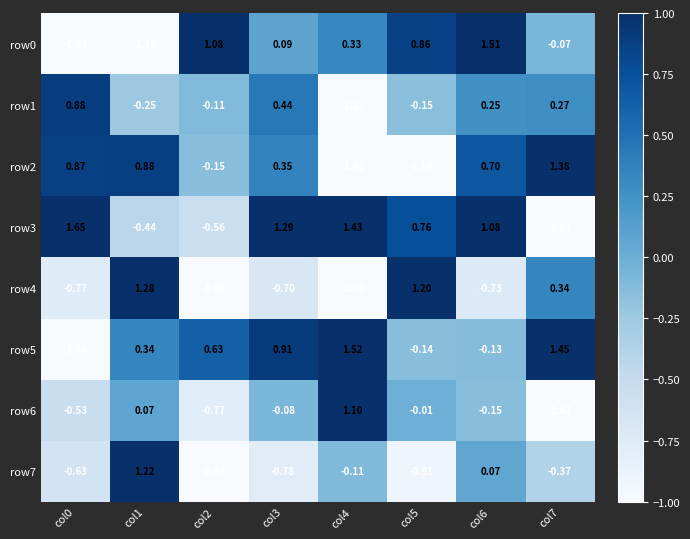

Is the value of row4 at col3 greater than the value of row0 at col3?

No